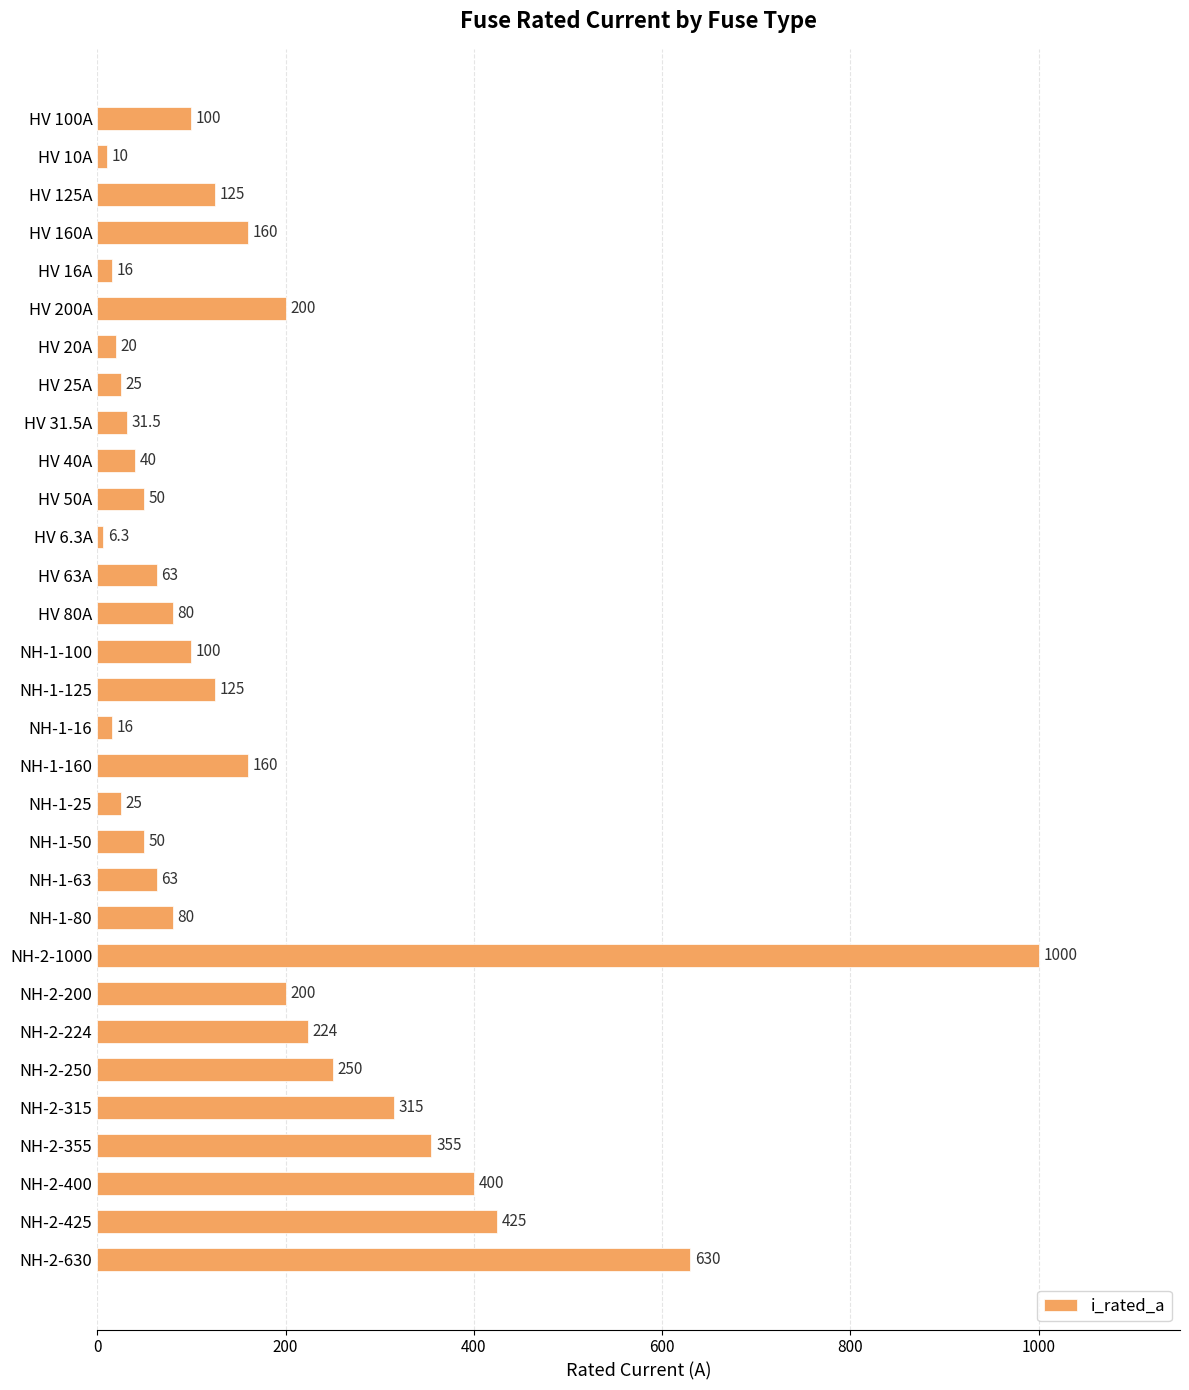

The chart shows a value of 315.9 at NH-2-630. True or false?

False